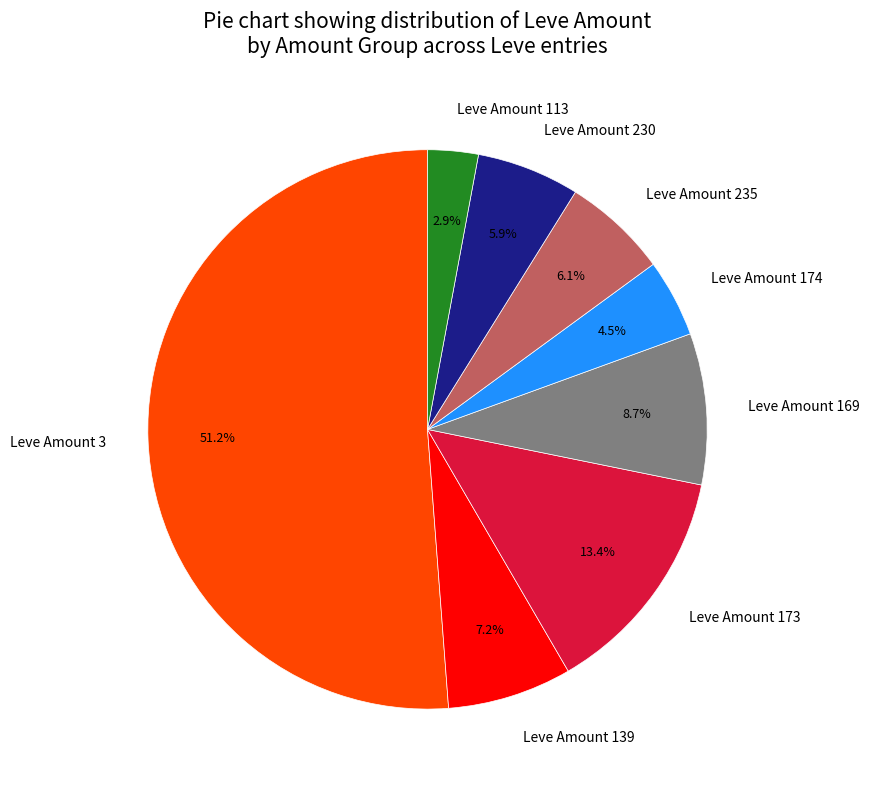

Which slice is the largest?

Leve Amount 3